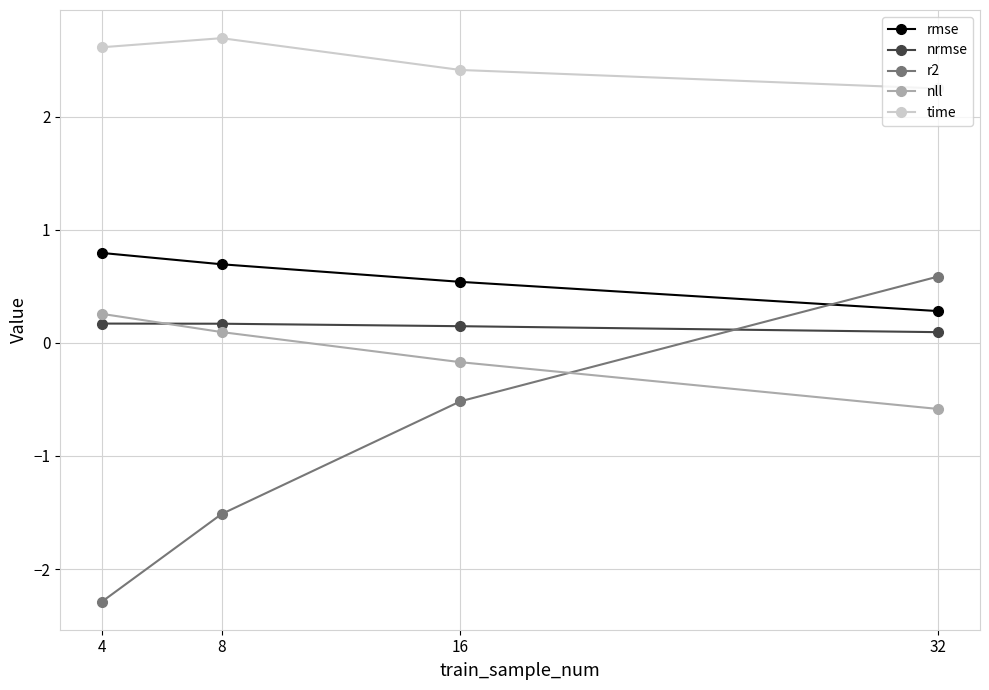

Reading left to right, transcribe all the data shown in this chart.

rmse: 0.8	0.7	0.5	0.3
nrmse: 0.2	0.2	0.1	0.1
r2: -2.3	-1.5	-0.5	0.6
nll: 0.3	0.1	-0.2	-0.6
time: 2.6	2.7	2.4	2.3